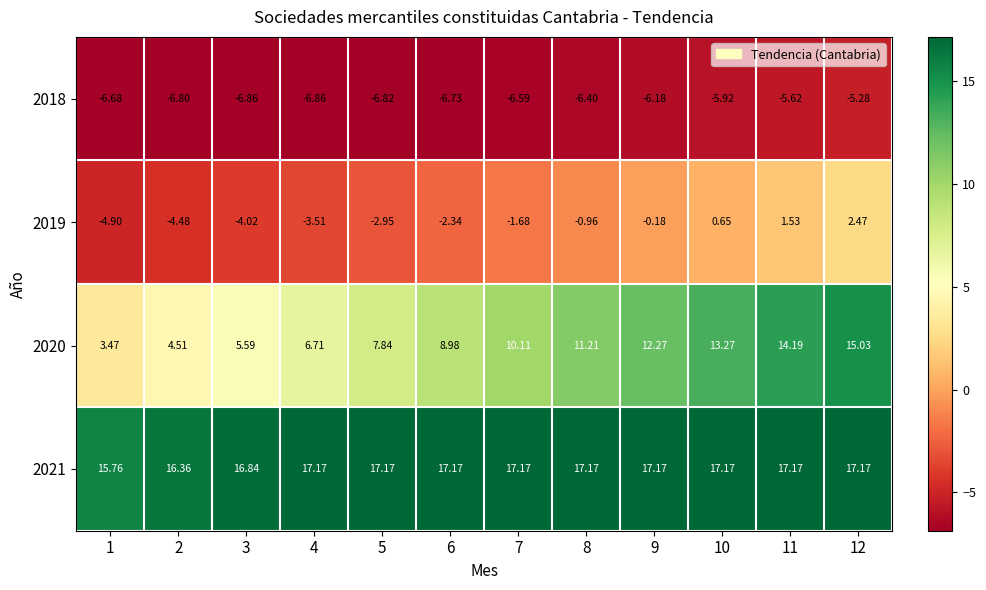

How many values in 2019 are above zero?

3